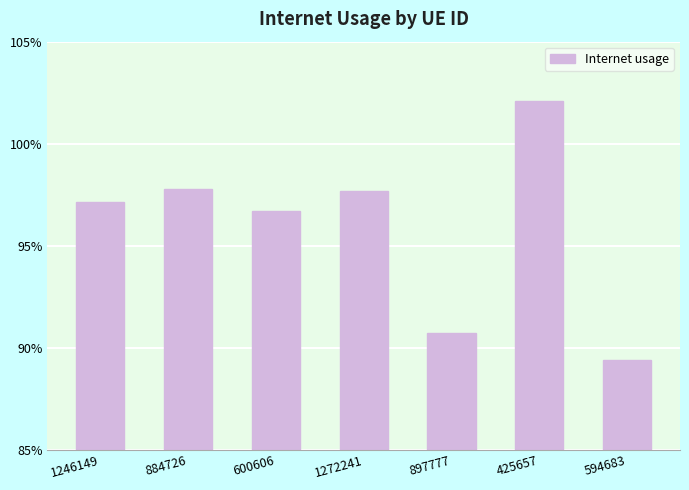

At which label is the value closest to 0?

594683